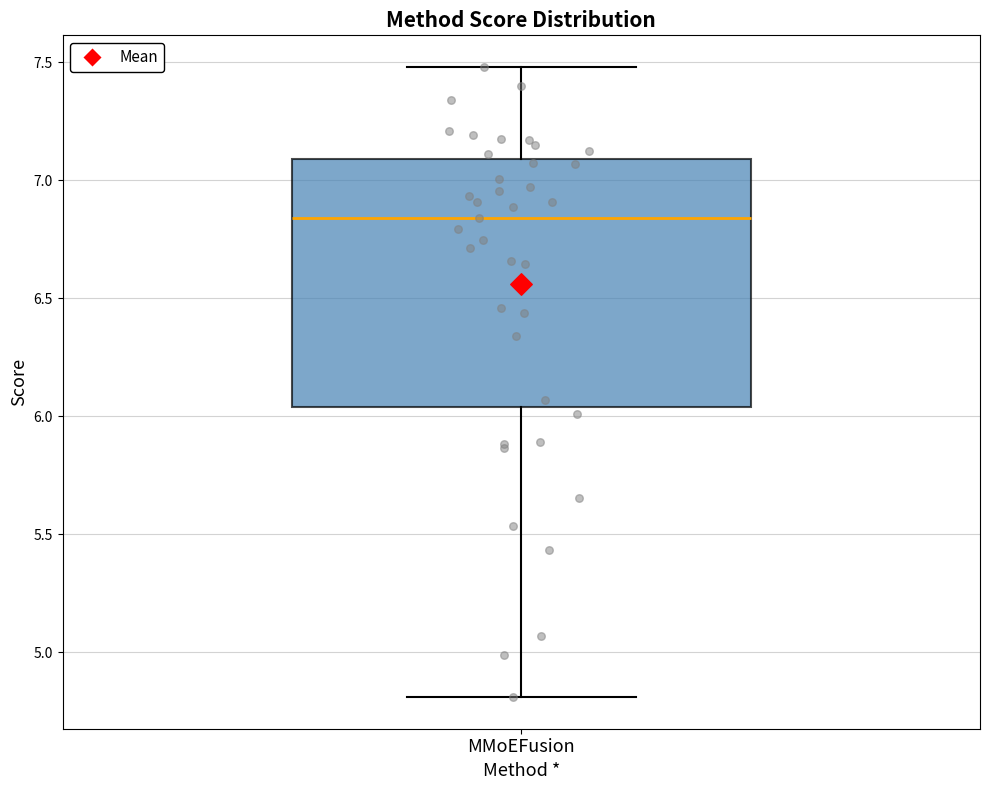

Read this box plot against the y-axis: the position of the median line, the range covered by the box, and the ends of both whiskers. The values are not printed on the chart, so give them approximately, as read against the axis.

median 6.85, box 6.05 to 7.10, whiskers 4.80 to 7.50